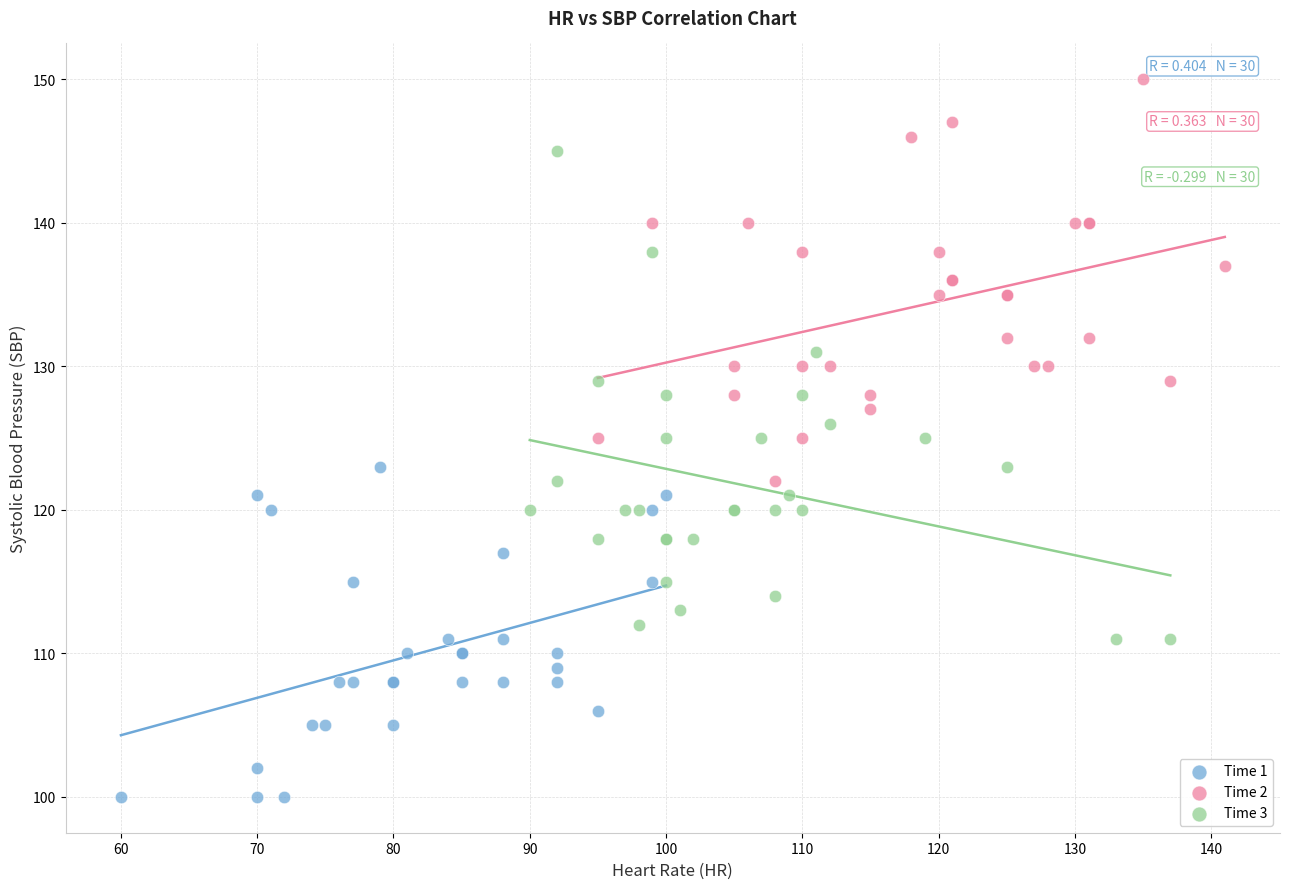

Which series contains the highest Y value?

Time 2